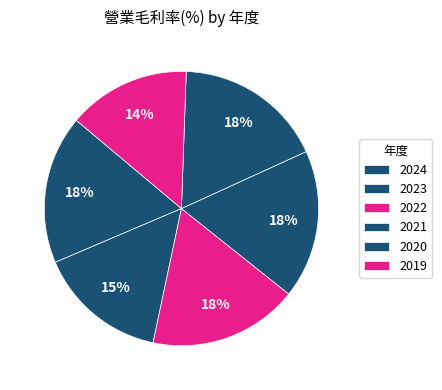

How many segments does this pie chart have?

6